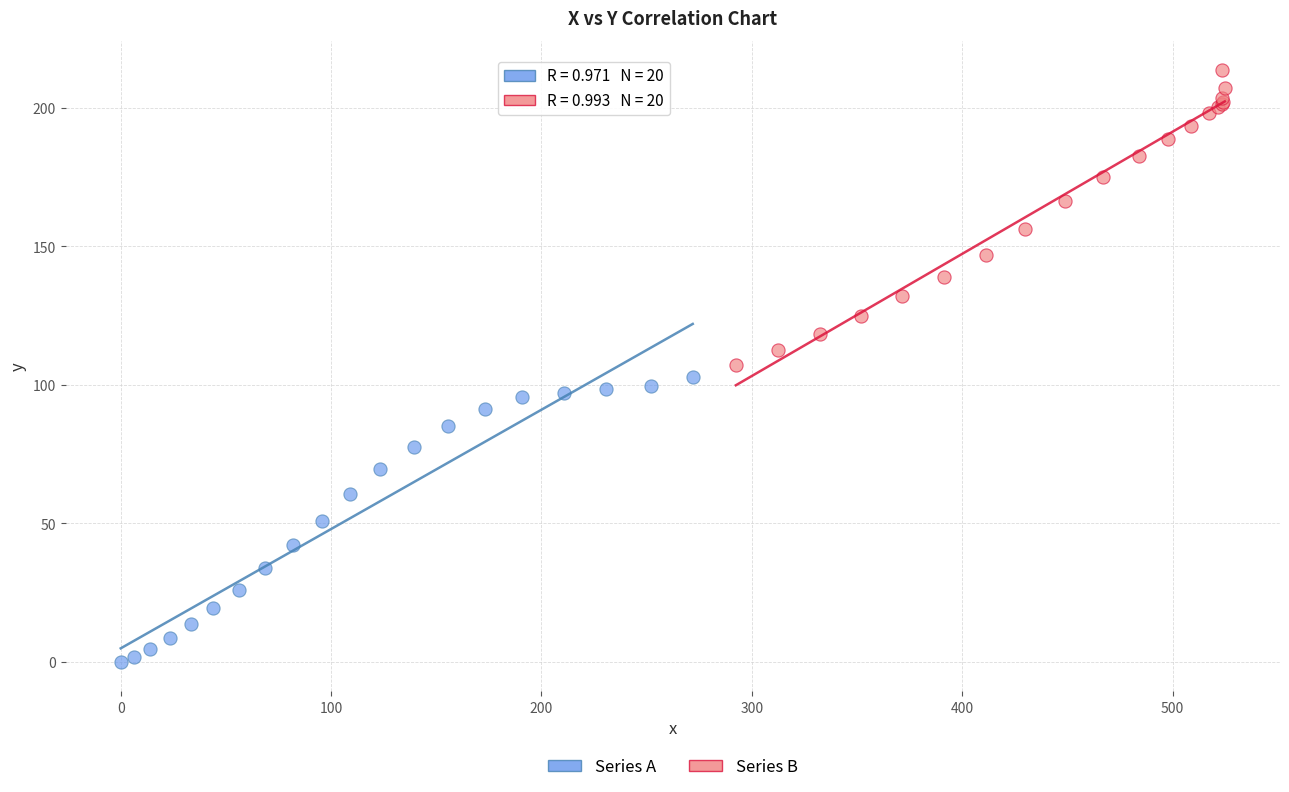

Which series contains the highest Y value?

Series B